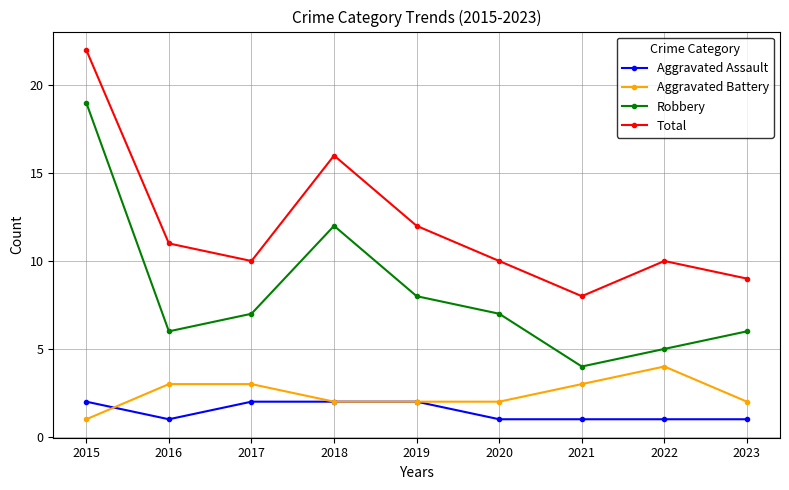

Count the number of categories in the chart.

9